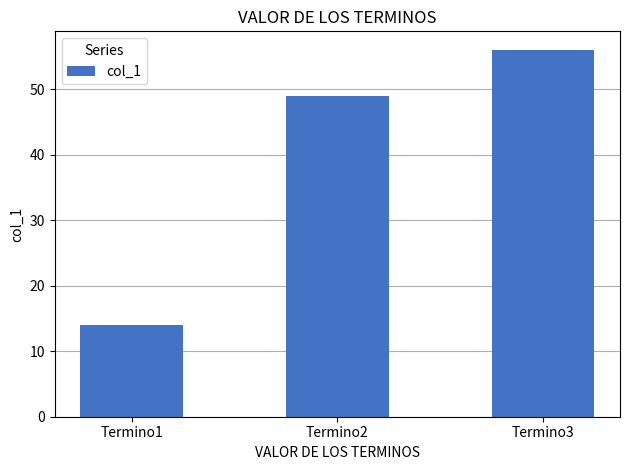

Are the bars horizontal?

No